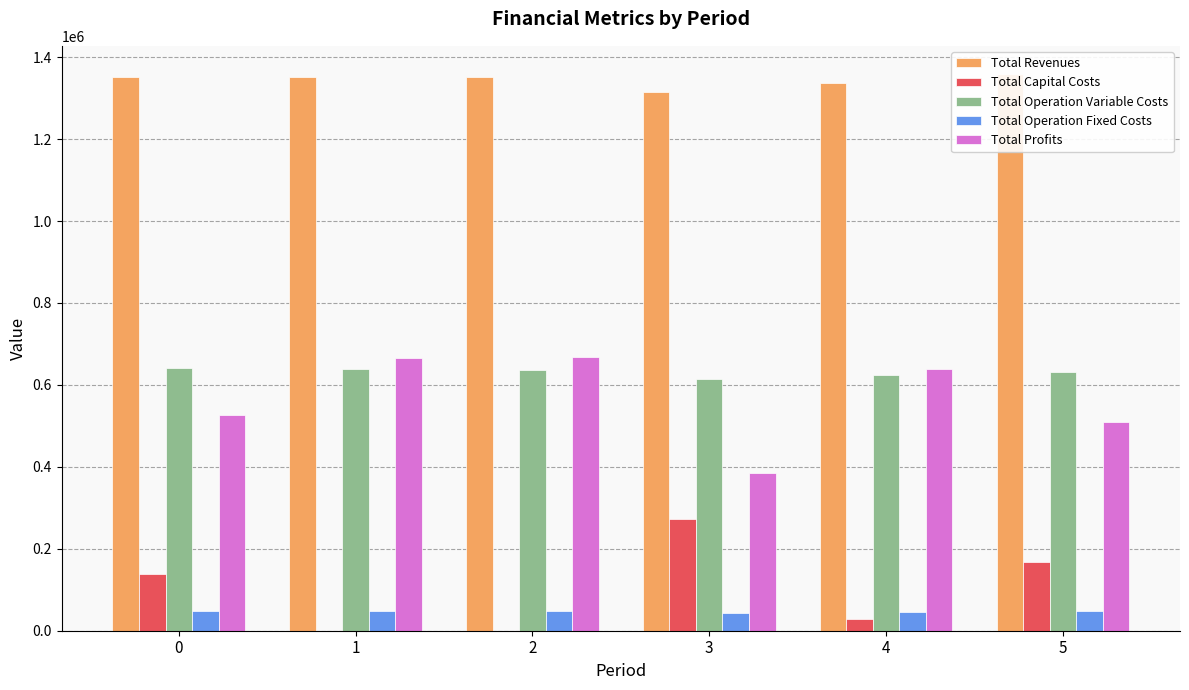

Count the Total Capital Costs values in the range 0 to 168800.

5